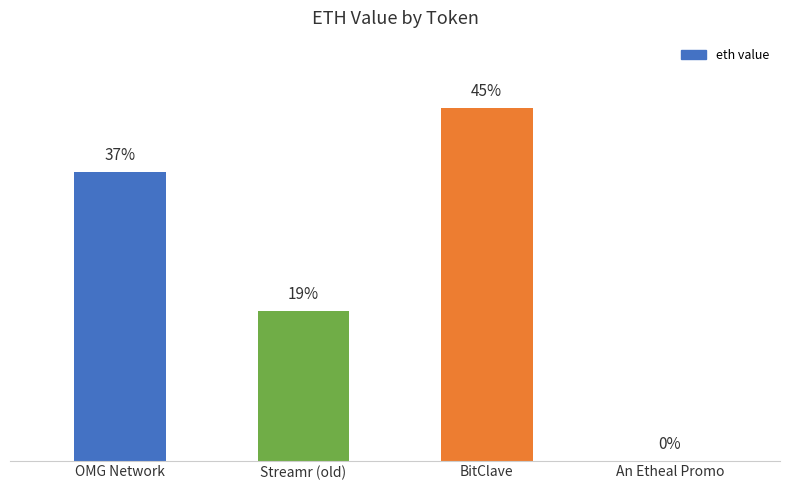

How many bars are there in total?

4